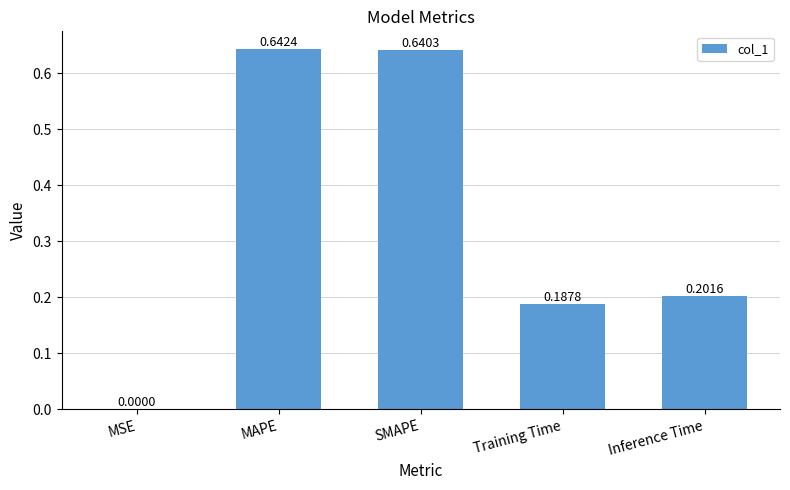

What is the change in value from MSE to Inference Time?

+0.2